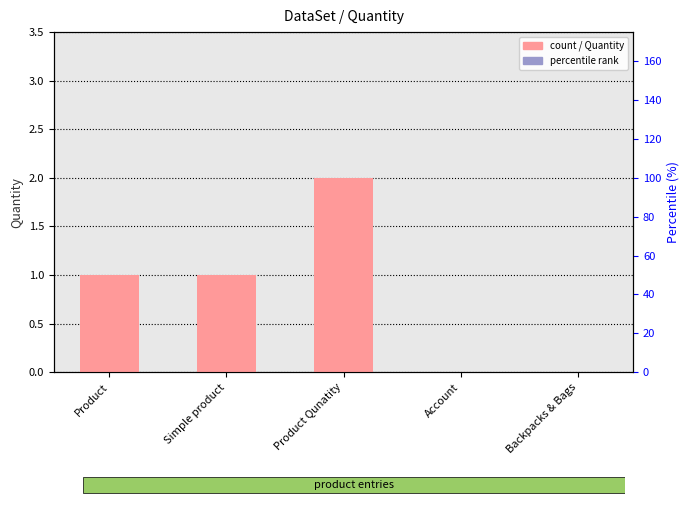

Reading right to left, what are all the values shown in this chart?

Backpacks & Bags=0	Account=0	Product Qunatity=2	Simple product=1	Product=1